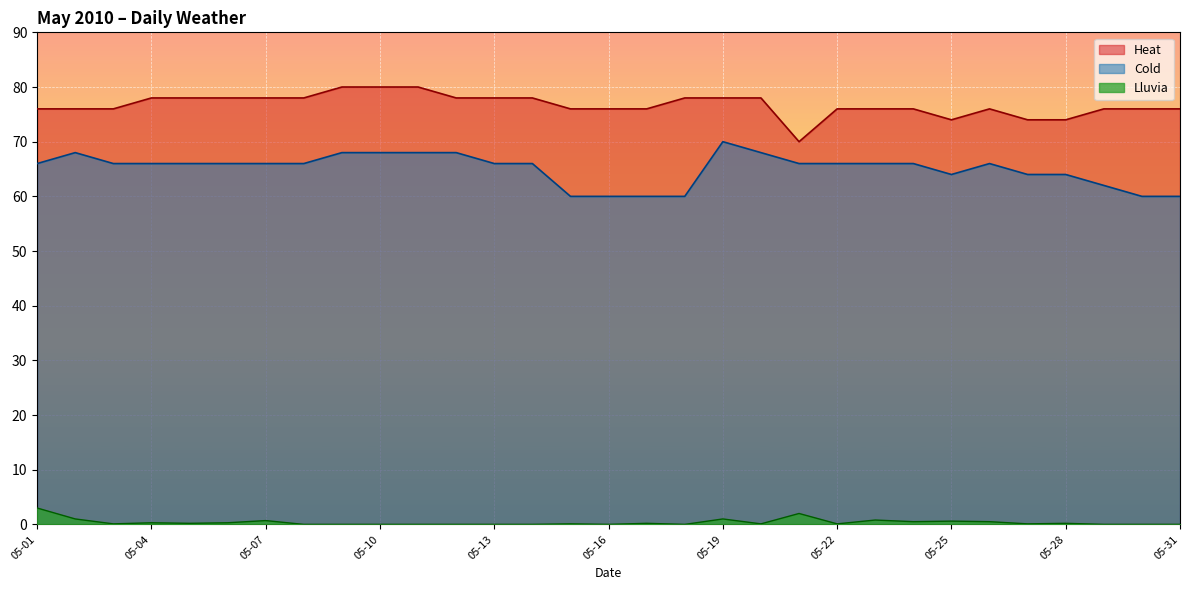

Reading left to right, list all the values displayed in this chart.

Lluvia: 3.0	1.0	0.1	0.3	0.2	0.3	0.7	0.0	0.0	0.0	0.0	0.0	0.0	0.0	0.1	0.0	0.2	0.0	1.0	0.1	2.0	0.1	0.8	0.5	0.6	0.5	0.1	0.2	0.0	0.0	0.0
Cold: 66.0	68.0	66.0	66.0	66.0	66.0	66.0	66.0	68.0	68.0	68.0	68.0	66.0	66.0	60.0	60.0	60.0	60.0	70.0	68.0	66.0	66.0	66.0	66.0	64.0	66.0	64.0	64.0	62.0	60.0	60.0
Heat: 76.0	76.0	76.0	78.0	78.0	78.0	78.0	78.0	80.0	80.0	80.0	78.0	78.0	78.0	76.0	76.0	76.0	78.0	78.0	78.0	70.0	76.0	76.0	76.0	74.0	76.0	74.0	74.0	76.0	76.0	76.0